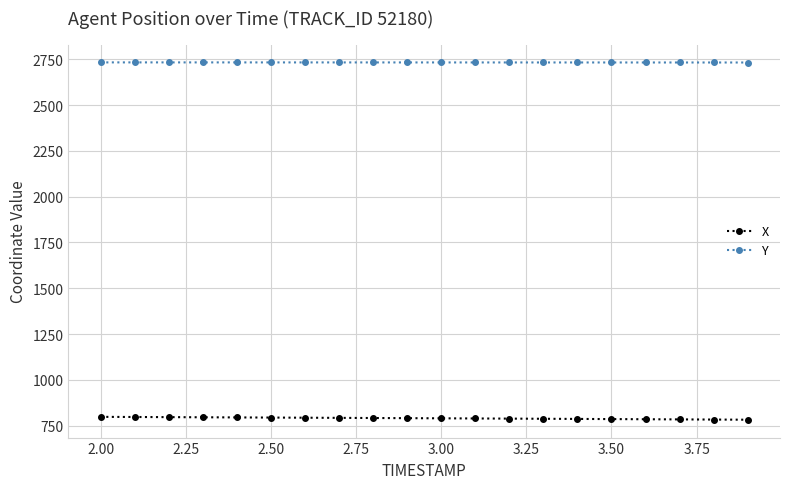

At how many categories does at least one series exceed 1488?

20